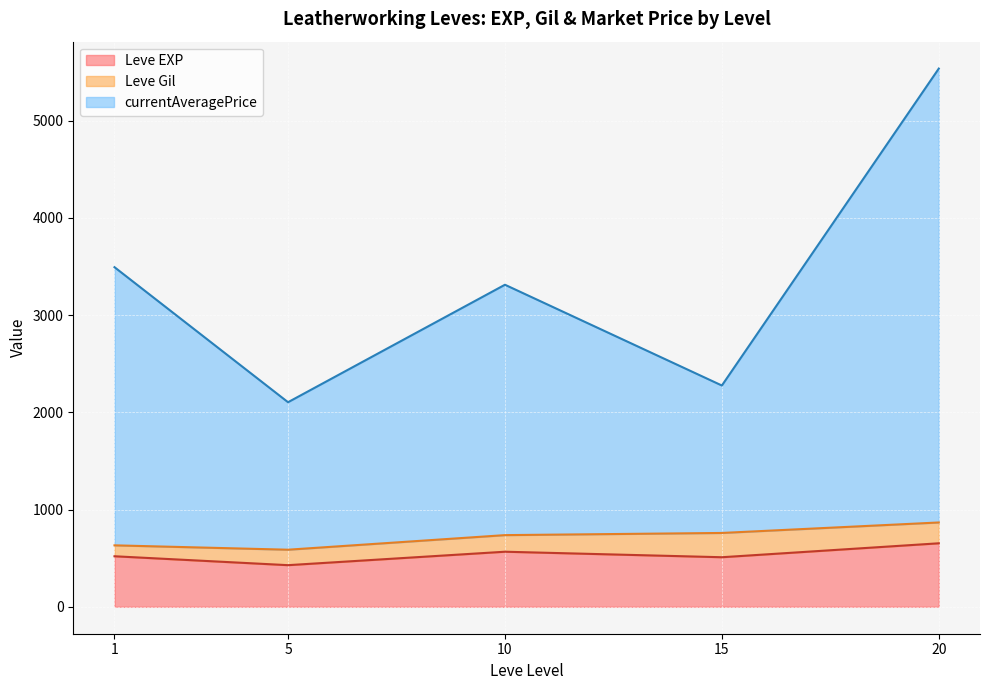

The Leve Gil series shows 444.9 at 20. True or false?

False